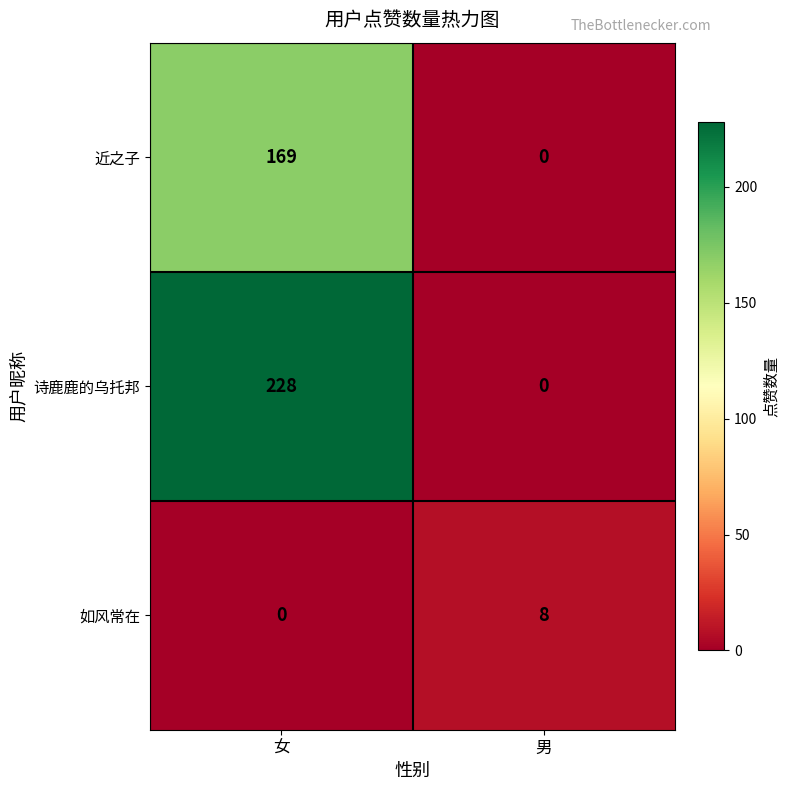

Reading left to right, extract all data points from this chart.

近之子: 女=169	男=0
诗鹿鹿的乌托邦: 女=228	男=0
如风常在: 女=0	男=8